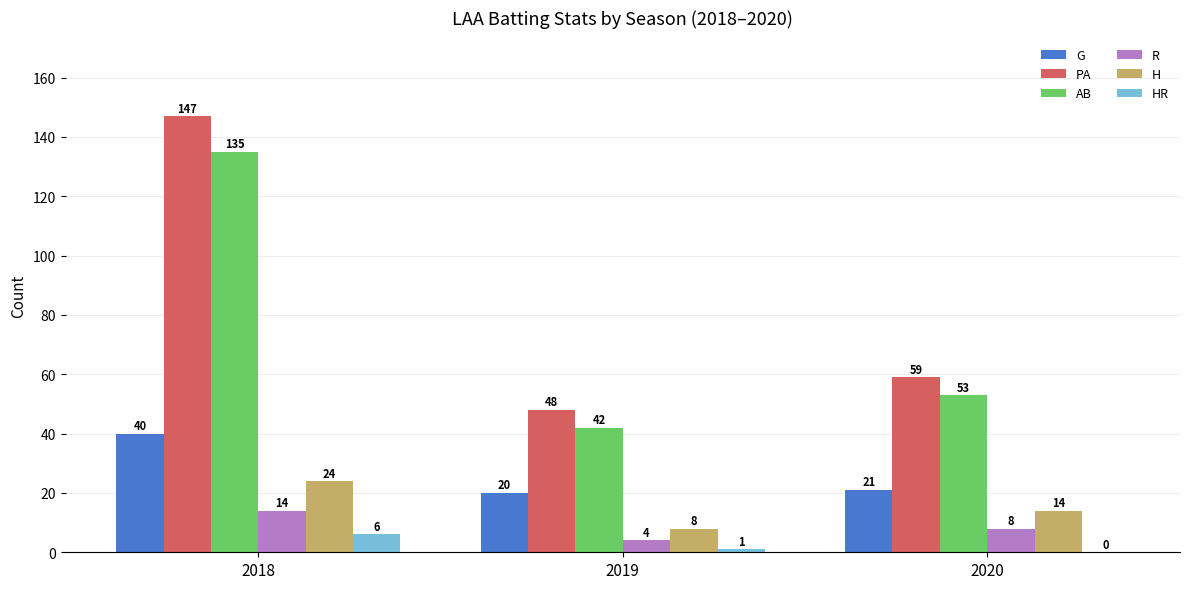

What is the total value across all series at 2020?

155